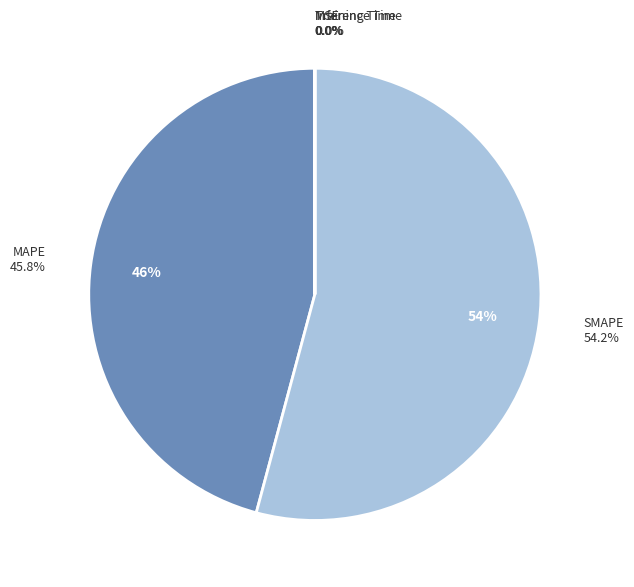

How many slices are in this pie chart?

5